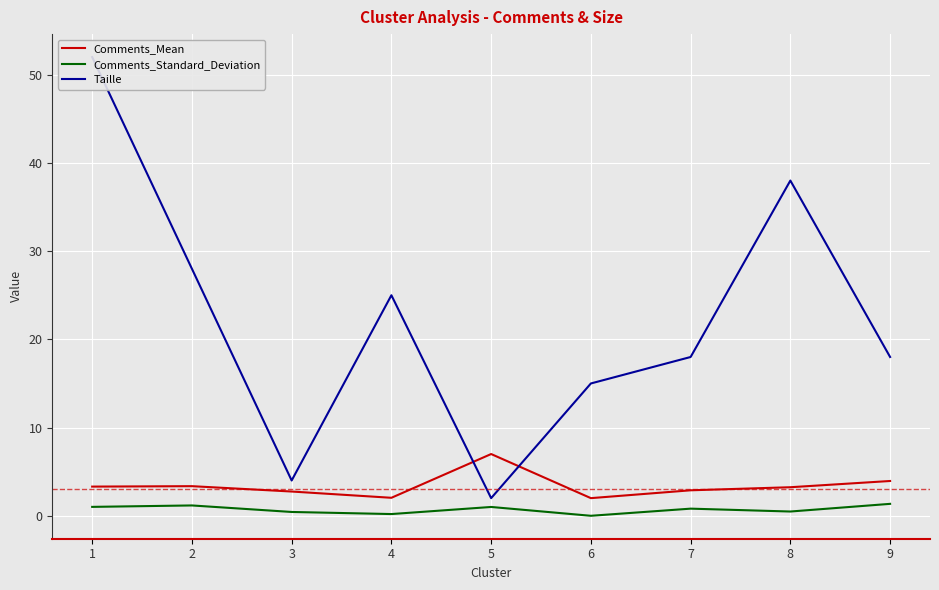

What is the maximum value shown in the chart?

52.0